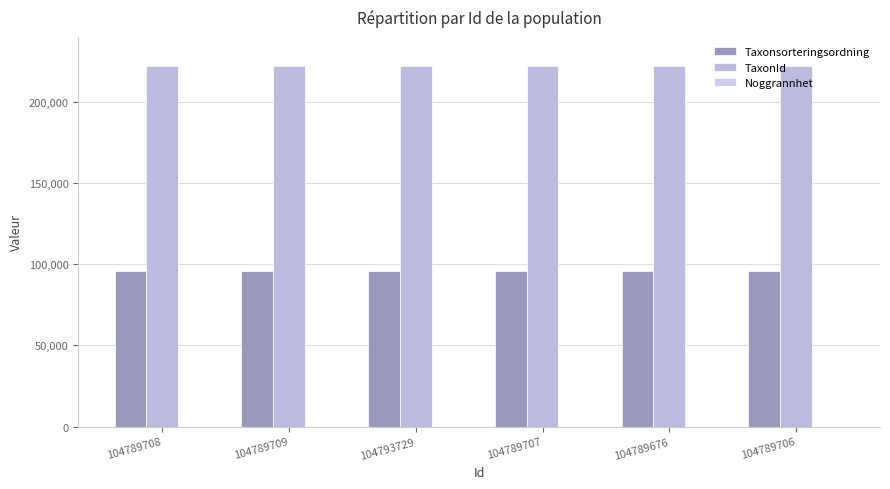

The Taxonsorteringsordning series shows 95525 at 104789706. True or false?

True